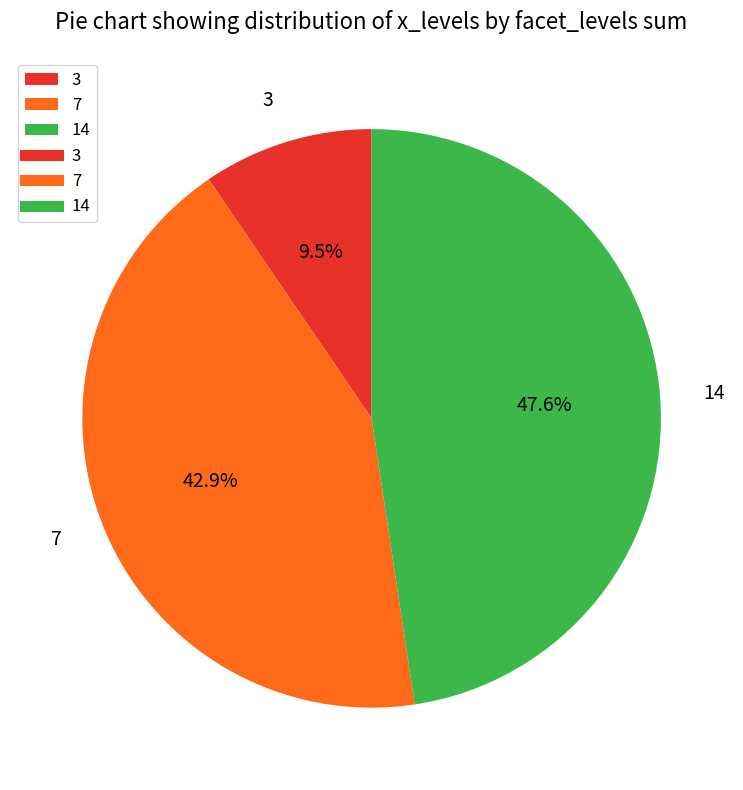

To the nearest percent, what is the difference between the largest and smallest slice percentages?

38%